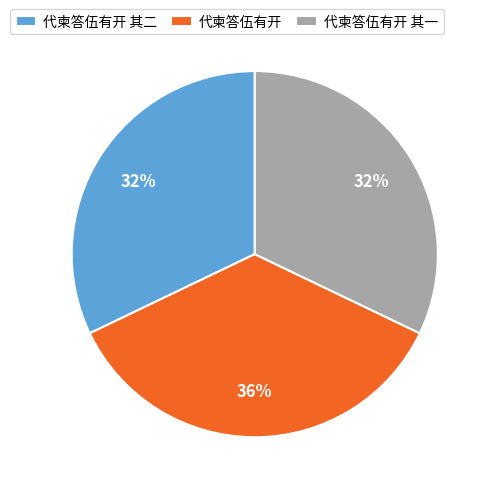

Which slice is the largest?

代柬答伍有开